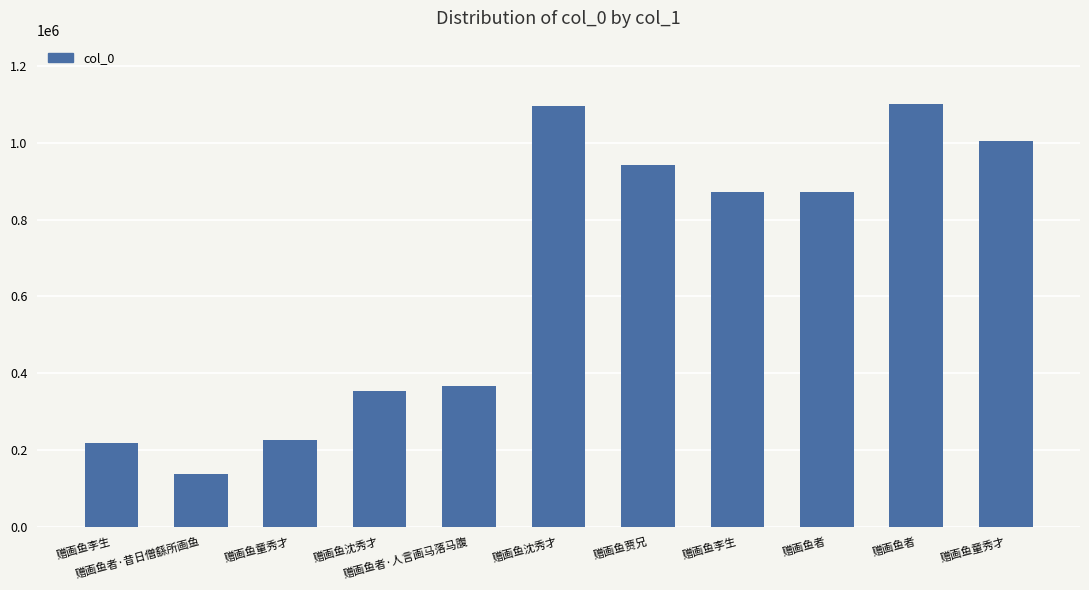

What is the change in value from 赠画鱼者·昔日僧繇所画鱼 to 赠画鱼贾兄?

+804938